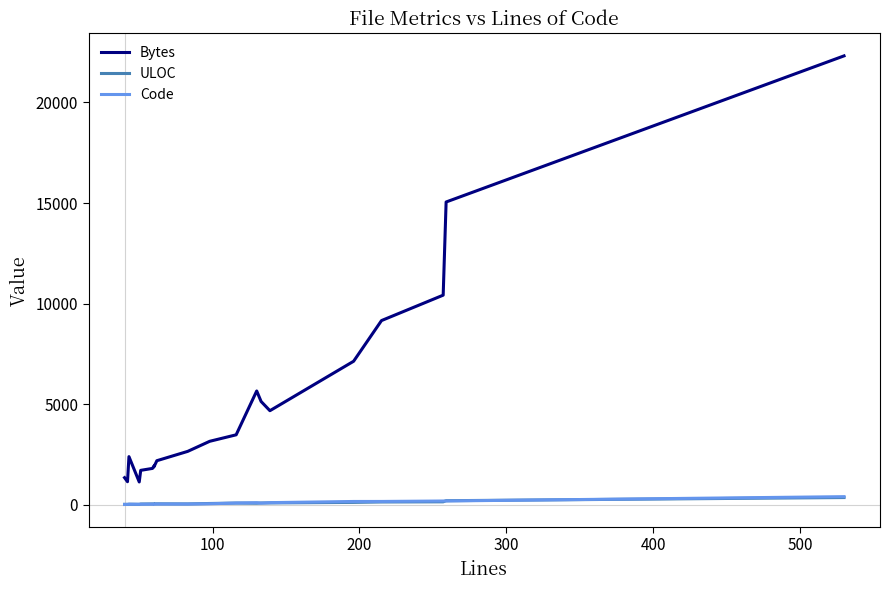

True or false: ULOC has more than 0 points higher than both neighbors.

True